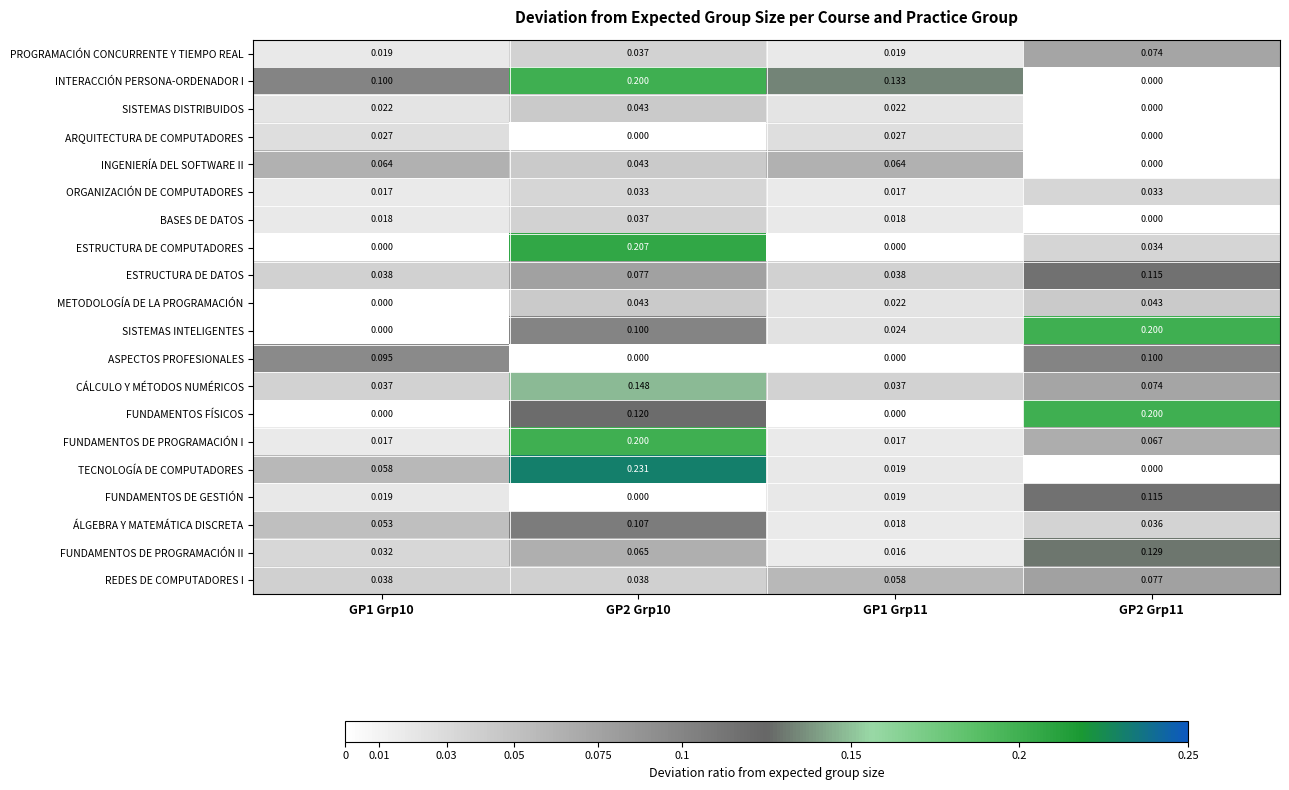

Which series has the largest total across all categories?

INTERACCIÓN PERSONA-ORDENADOR I